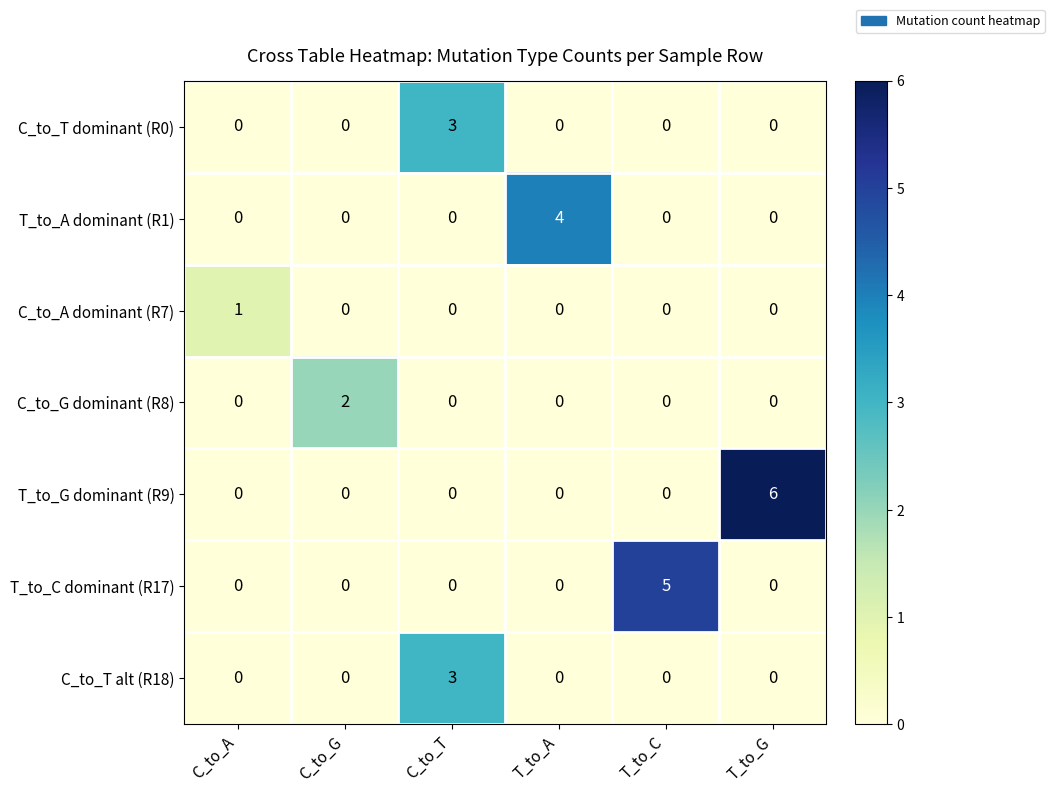

How many C_to_T dominant (R0) values are between 0 and 1?

5